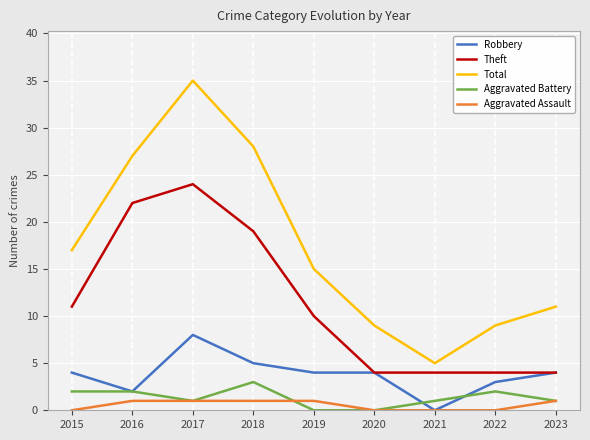

What value does the Theft series have at 2021?

4